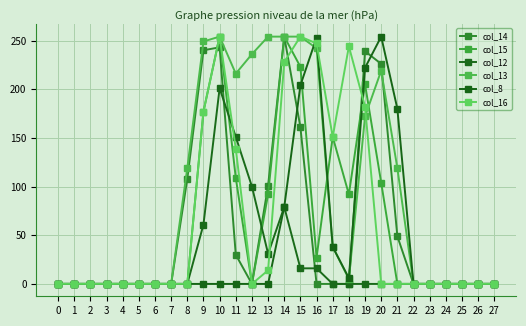

Reading left to right, extract all data points from this chart.

col_14: 0	0	0	0	0	0	0	0	108	240	243	30	0	101	254	161	0	0	0	239	226	49	0	0	0	0	0	0
col_15: 0	0	0	0	0	0	0	0	0	177	254	109	0	92	254	223	27	151	92	205	104	0	0	0	0	0	0	0
col_12: 0	0	0	0	0	0	0	0	0	61	201	151	100	31	79	16	16	0	0	0	0	0	0	0	0	0	0	0
col_13: 0	0	0	0	0	0	0	0	119	249	254	216	236	254	254	254	242	38	5	172	219	119	0	0	0	0	0	0
col_8: 0	0	0	0	0	0	0	0	0	0	0	0	0	0	79	204	253	38	6	222	254	180	0	0	0	0	0	0
col_16: 0	0	0	0	0	0	0	0	0	177	254	139	0	14	228	254	247	151	244	182	0	0	0	0	0	0	0	0